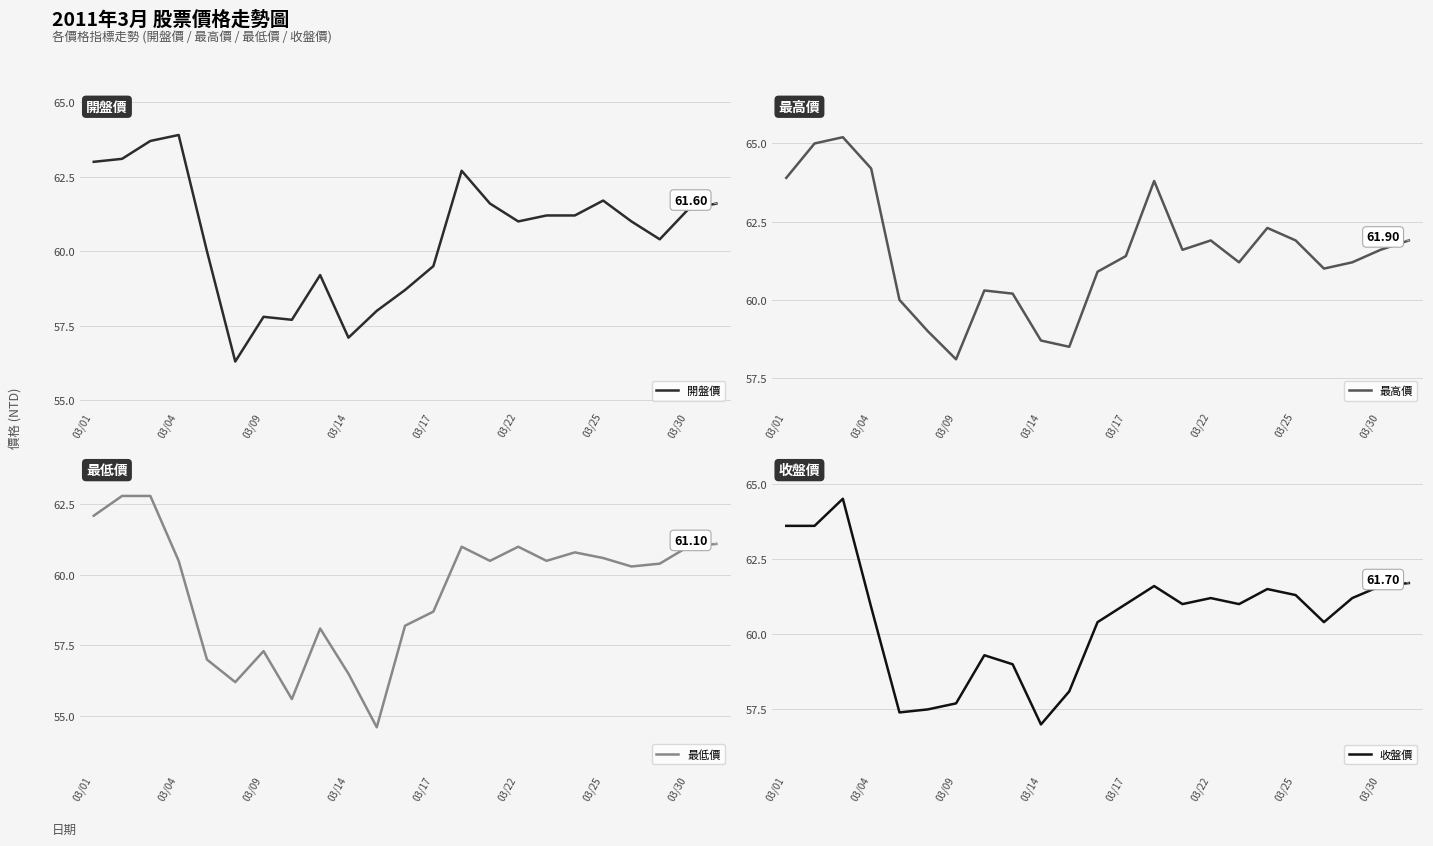

True or false: 最低價 has more than 1 interior local peaks.

True